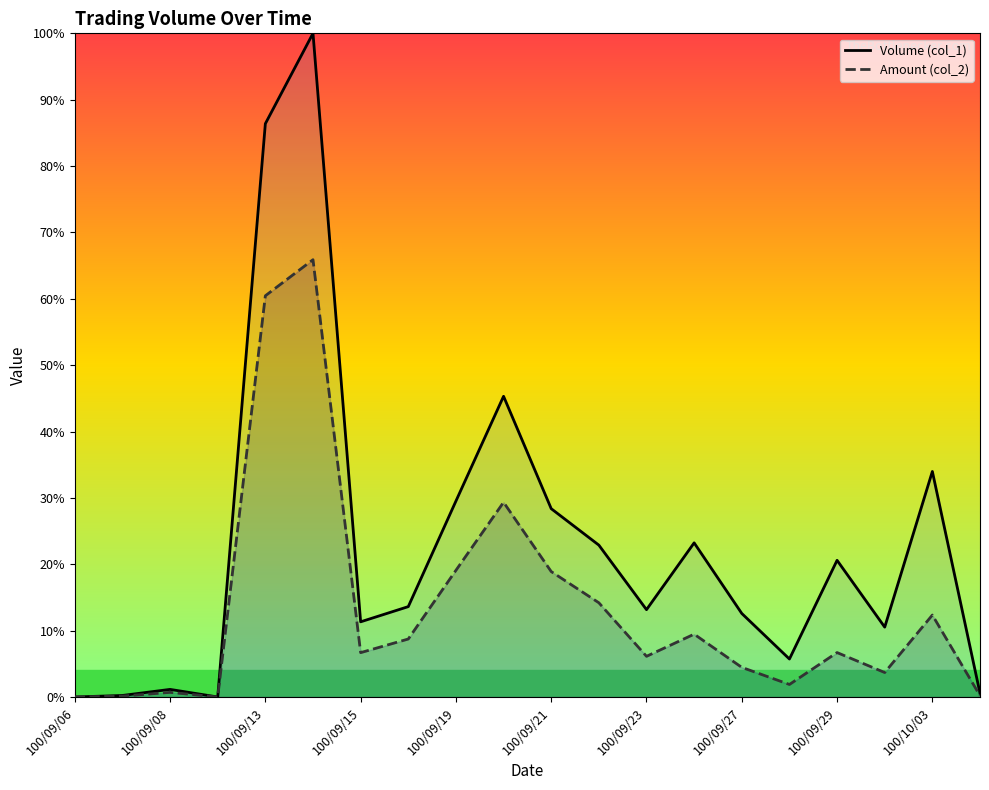

What is the maximum value shown in the chart?

100.0